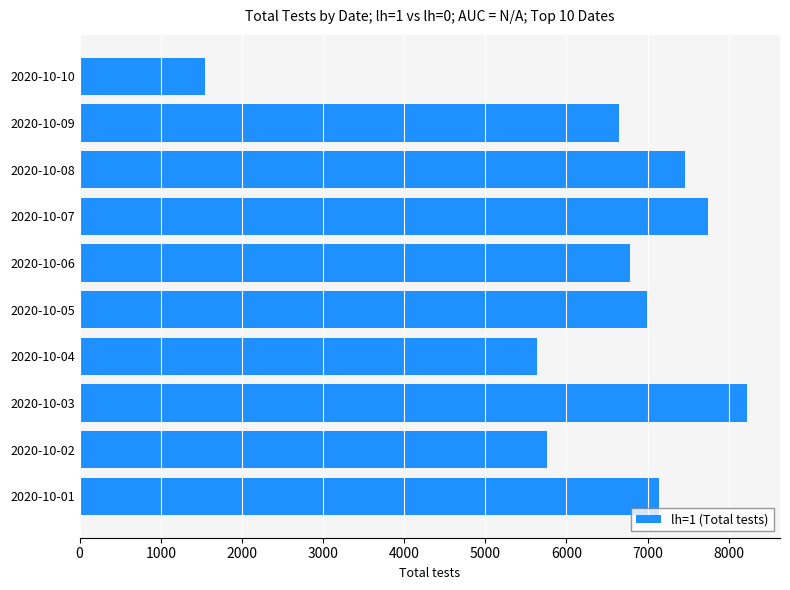

At which label is the value closest to 4880?

2020-10-04